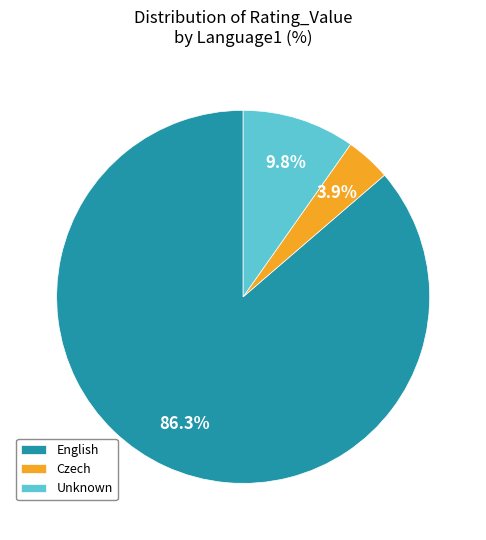

What percentage is the Czech slice, to the nearest percent?

4%